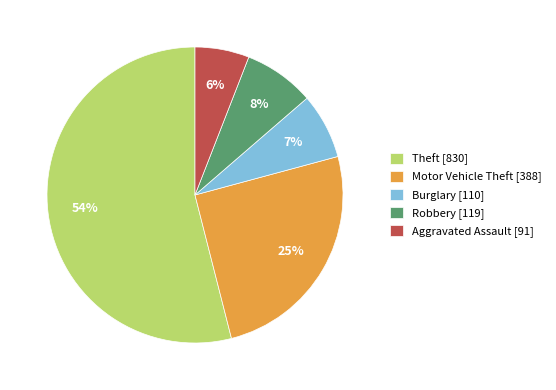

Does Theft represent more than half of the total?

Yes